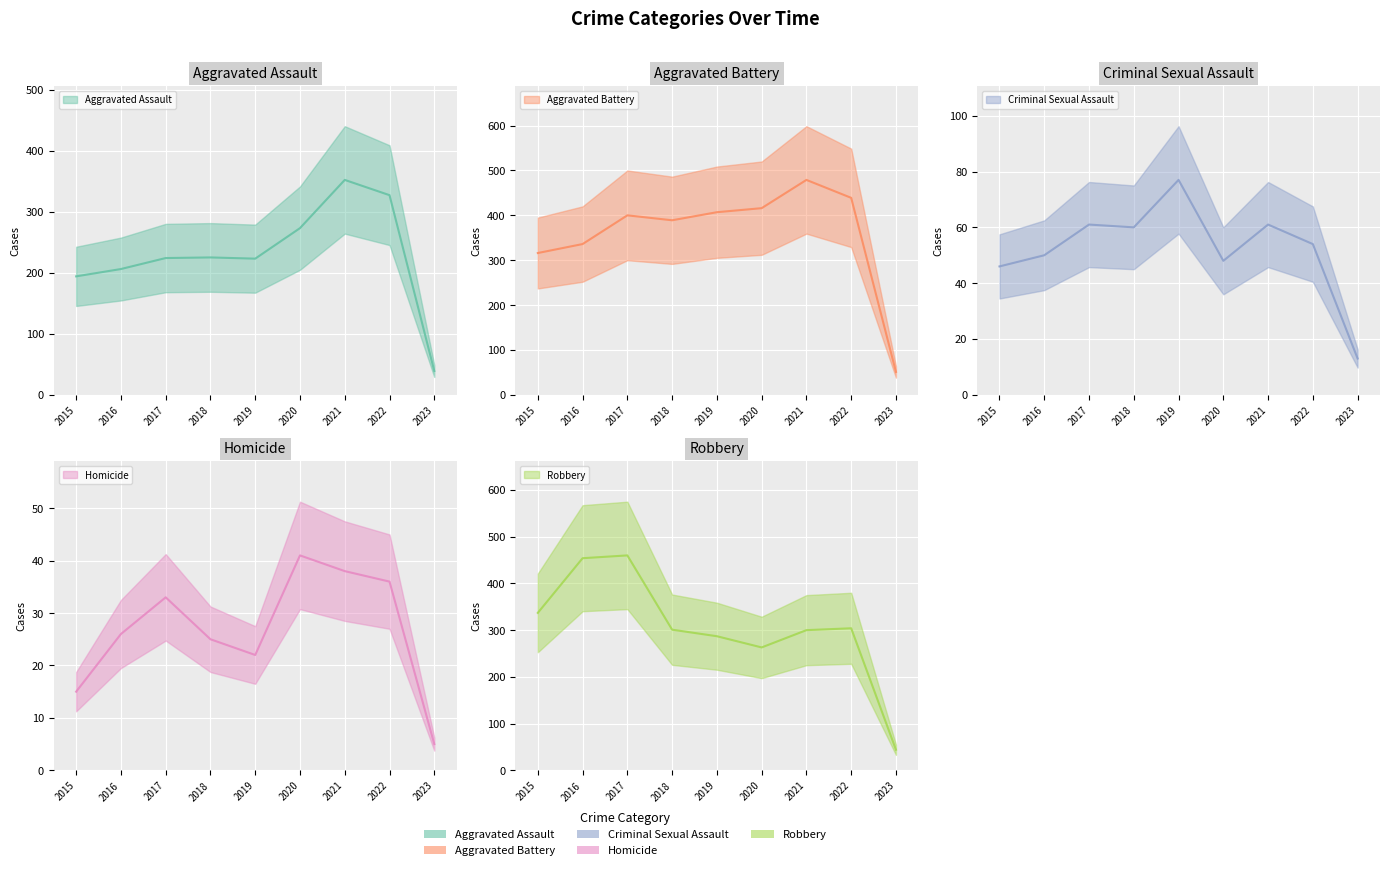

What is the difference between the maximum and second lowest values in the Aggravated Assault series?

158